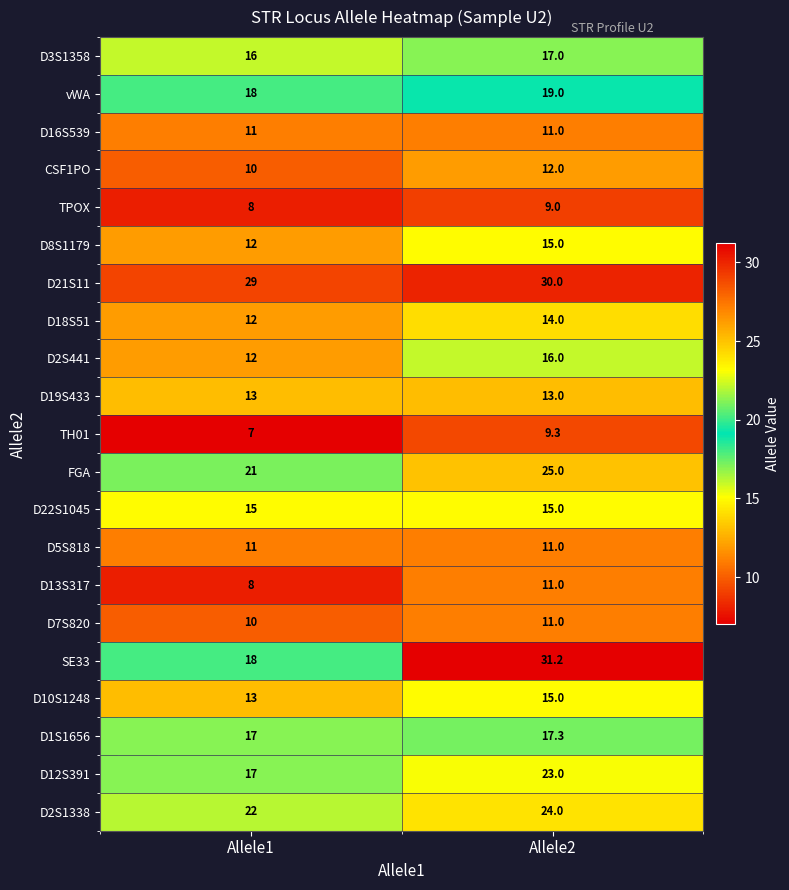

Which series has the largest total across all categories?

D21S11